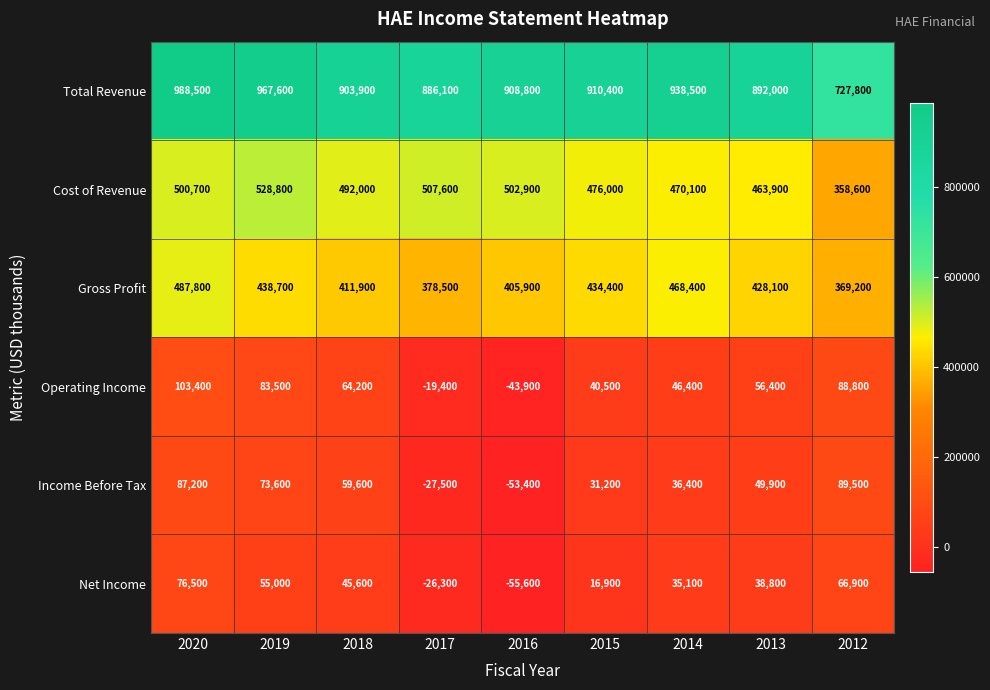

At how many categories does at least one series exceed 833688?

8